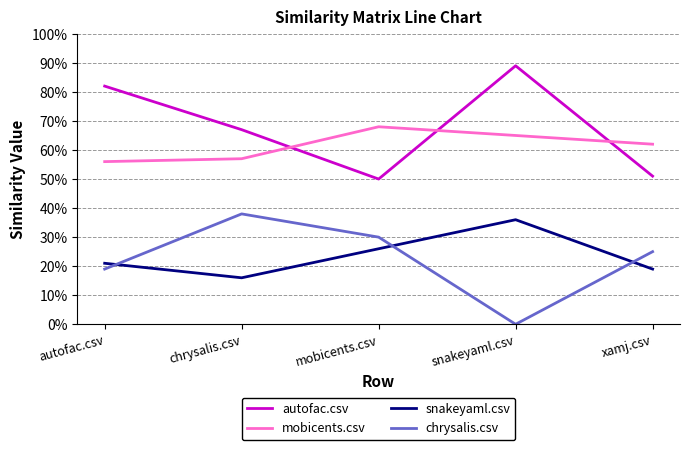

True or false: chrysalis.csv and autofac.csv cross at least once.

False